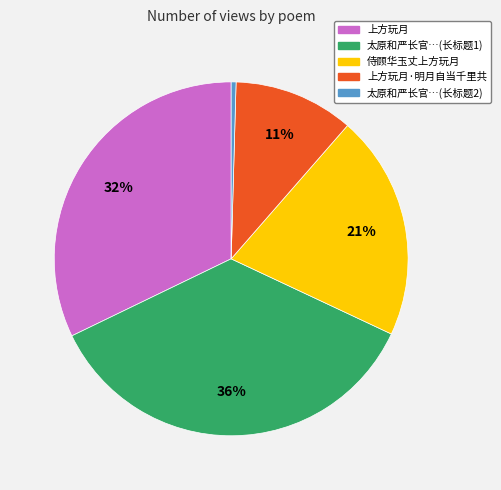

Count the number of slices in the pie.

5